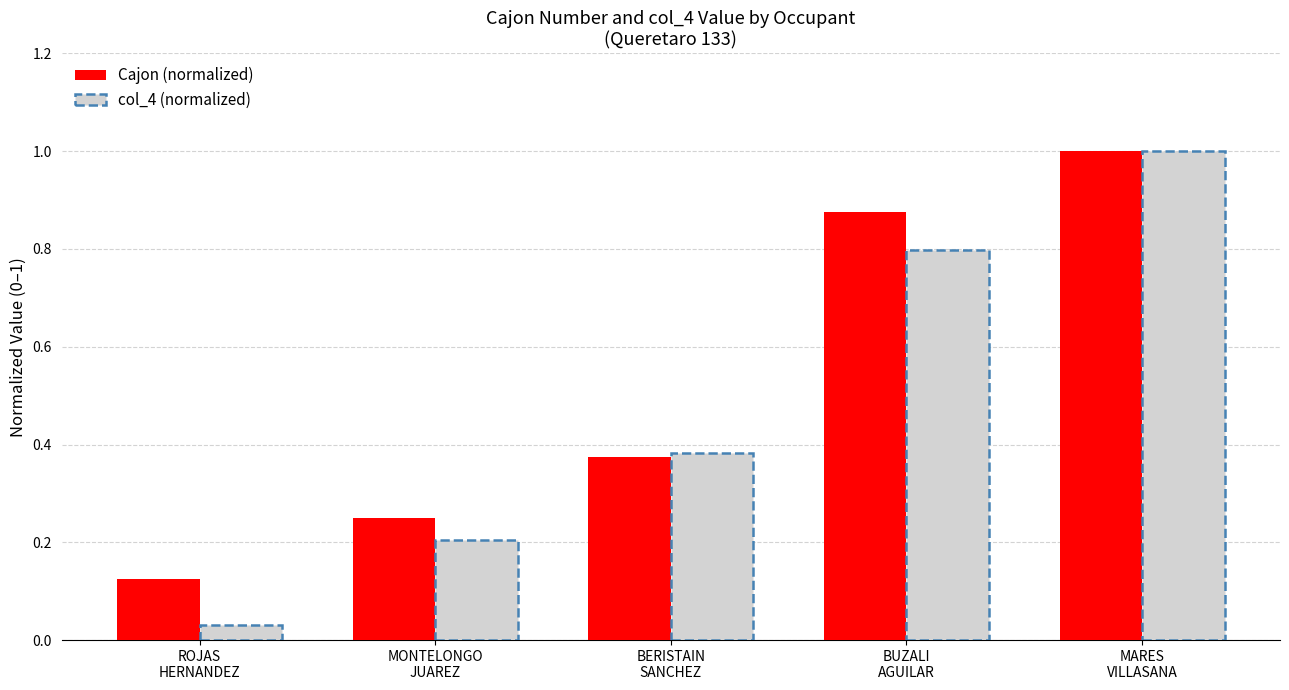

What is the greatest value displayed?

1.0